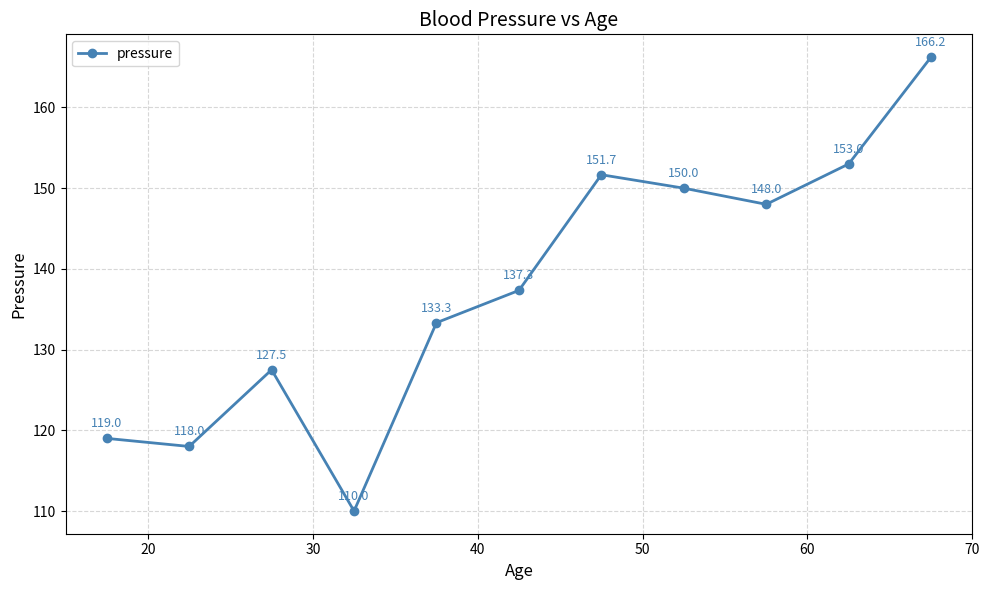

What is the difference between the second highest and second lowest values?

35.0